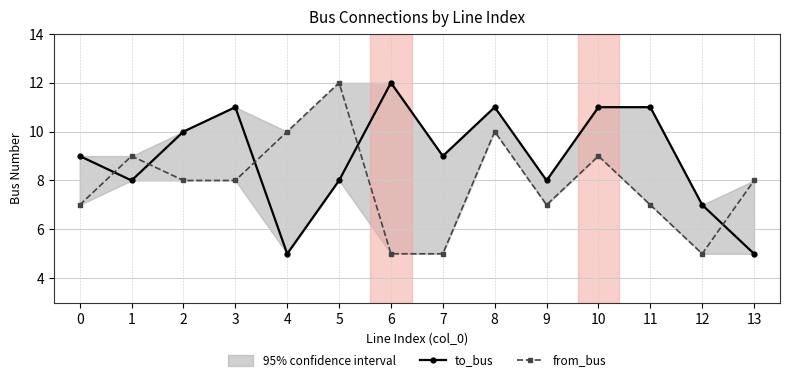

At which category does to_bus reach its first local valley?

1